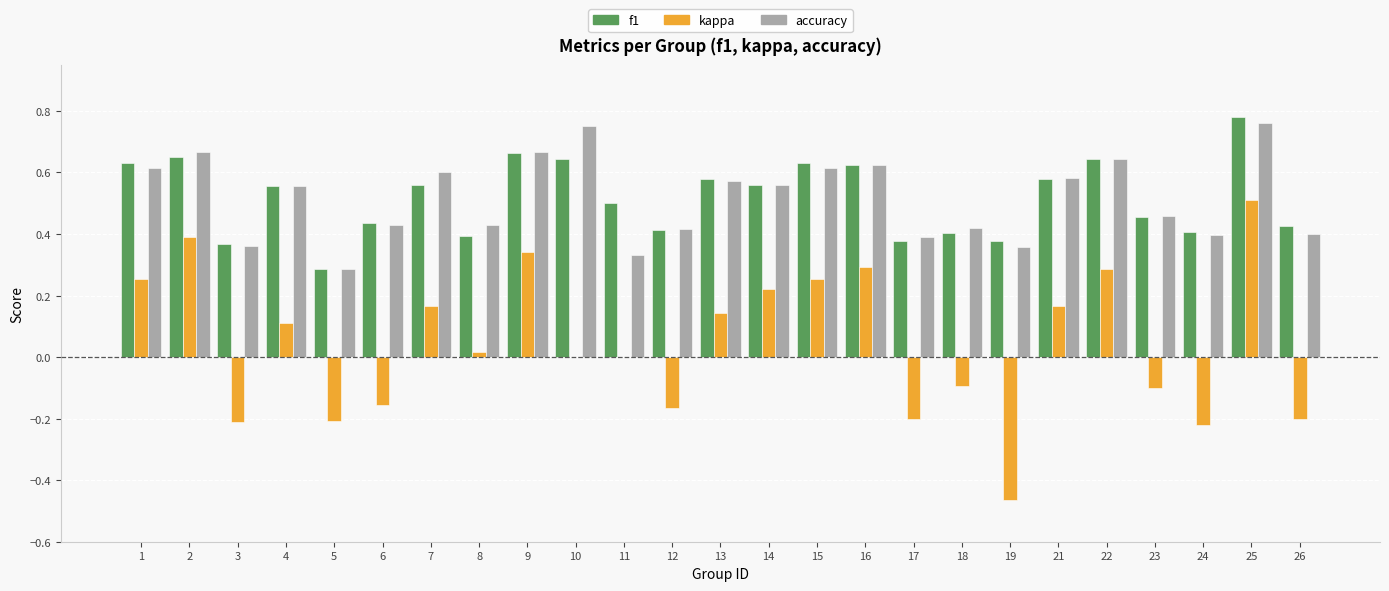

Are the bars grouped side by side (vs. stacked)?

Yes